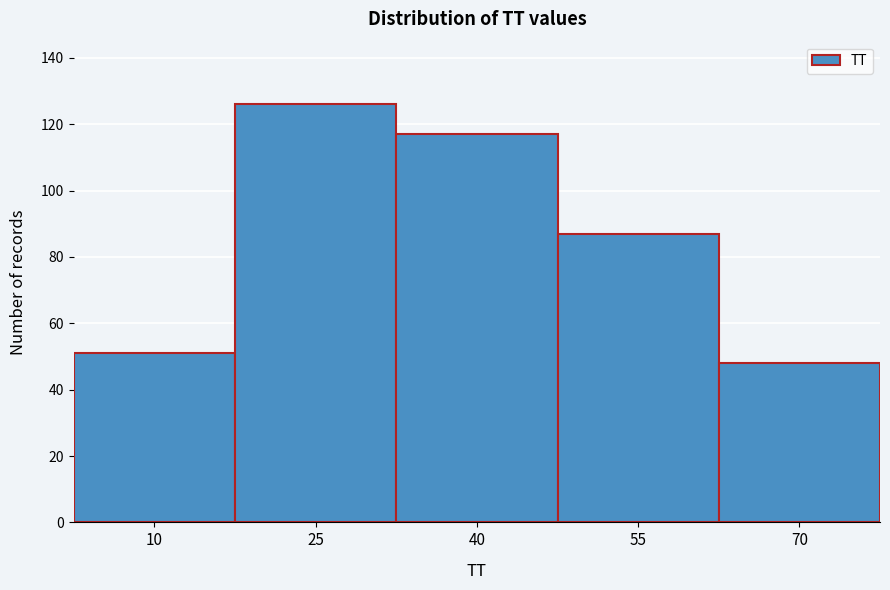

Reading left to right, what are all the values shown in this chart?

10=51	25=126	40=117	55=87	70=48